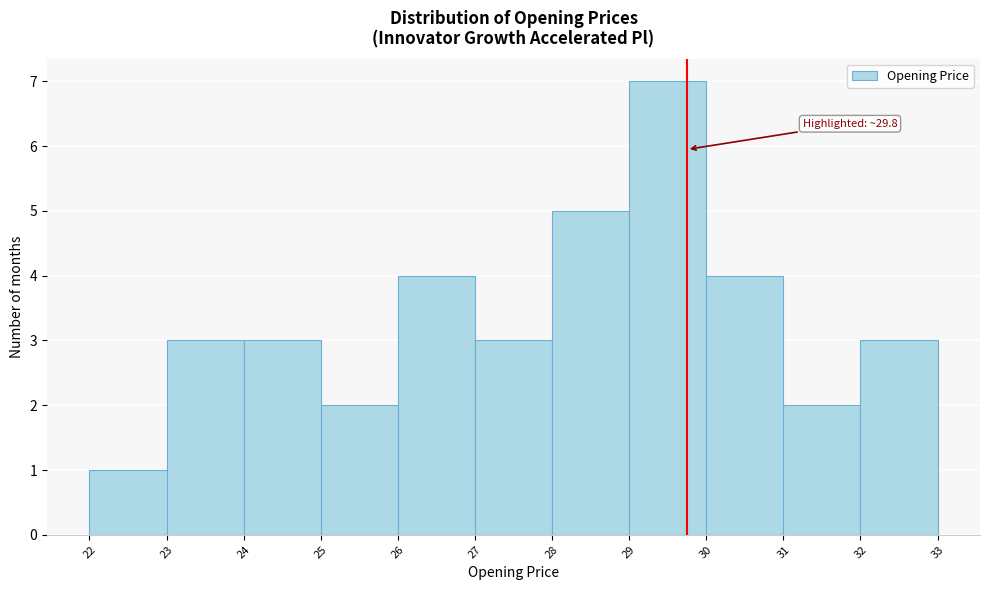

Which range on the x-axis has the tallest bar?

29 to 30